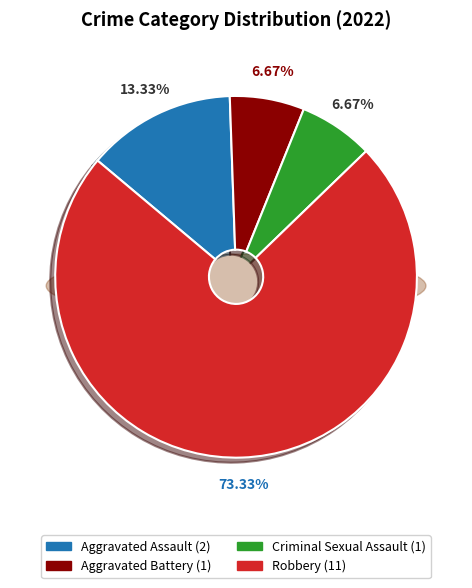

Approximately how many times larger is the value at Robbery compared to Aggravated Battery?

11.0